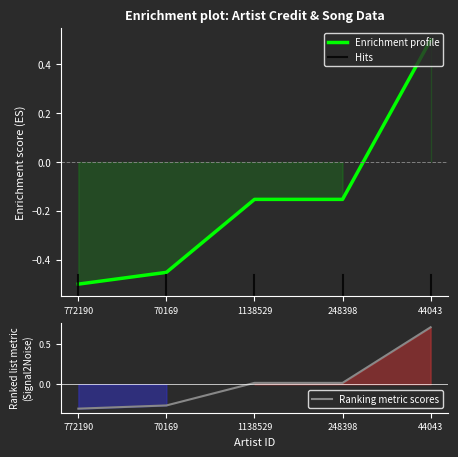

True or false: songid has a value of 0.7 at 44043.

True